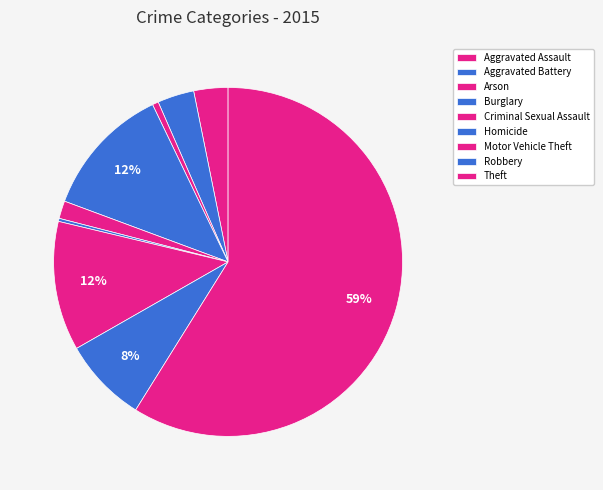

How many segments does this pie chart have?

9